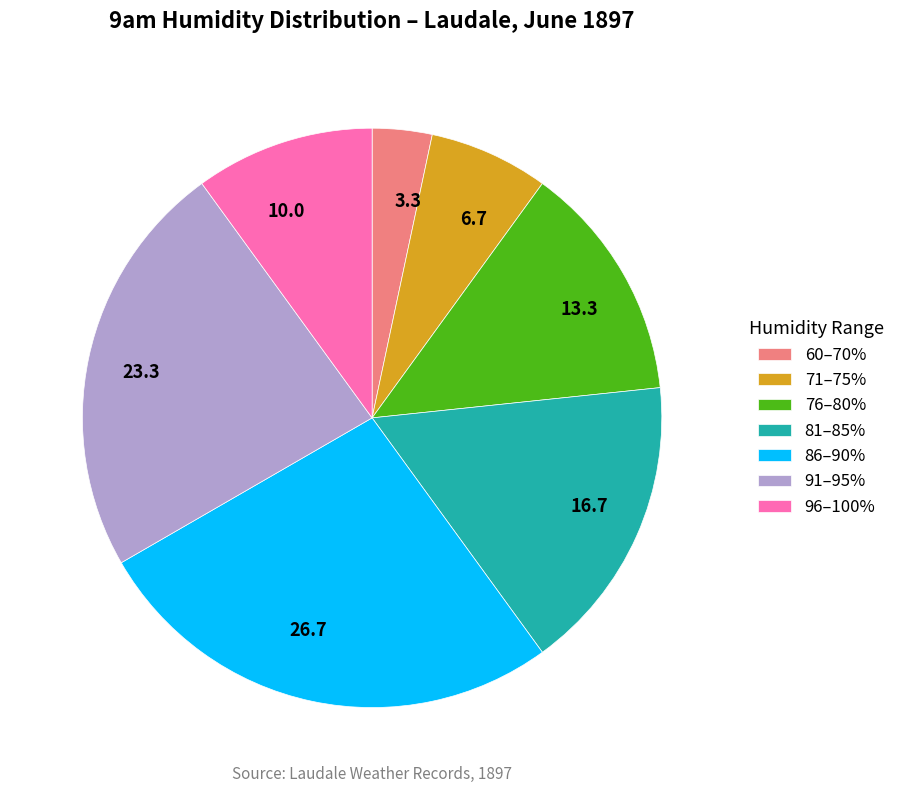

Does any single category account for the majority?

No